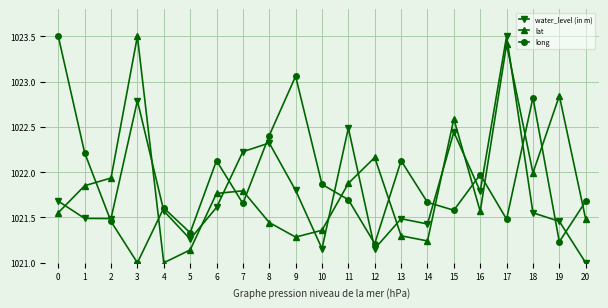

What is the difference between the second highest and second lowest values in the lat series?

2.3